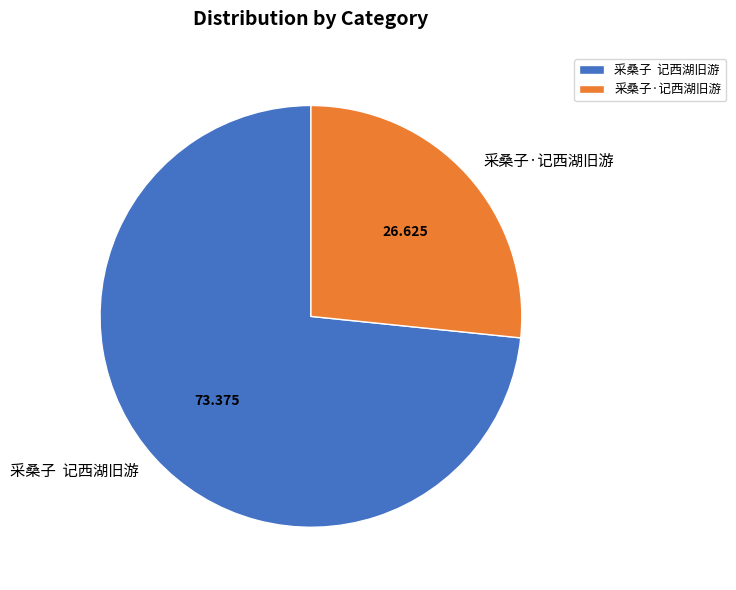

Does any single category account for the majority?

Yes